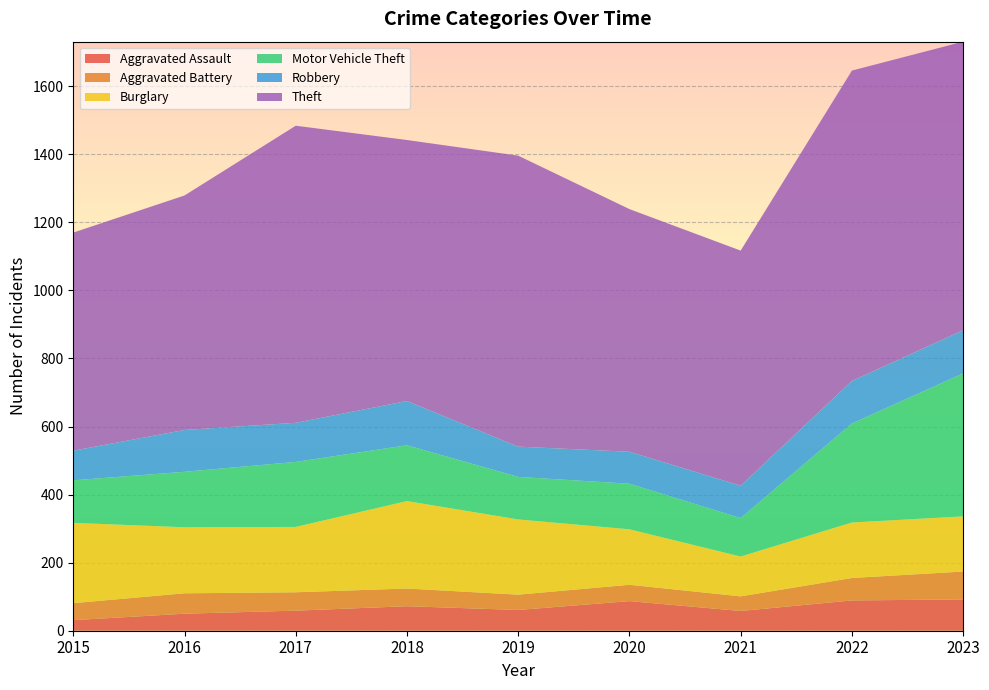

Reading left to right, transcribe all the data shown in this chart.

Aggravated Assault: 2015=31	2016=50	2017=59	2018=72	2019=61	2020=87	2021=58	2022=89	2023=92
Aggravated Battery: 2015=50	2016=60	2017=54	2018=52	2019=45	2020=48	2021=43	2022=66	2023=82
Burglary: 2015=236	2016=194	2017=192	2018=257	2019=221	2020=163	2021=117	2022=163	2023=162
Motor Vehicle Theft: 2015=125	2016=163	2017=191	2018=164	2019=125	2020=134	2021=113	2022=291	2023=420
Robbery: 2015=87	2016=123	2017=115	2018=130	2019=89	2020=94	2021=95	2022=125	2023=127
Theft: 2015=641	2016=689	2017=873	2018=767	2019=855	2020=713	2021=691	2022=912	2023=848